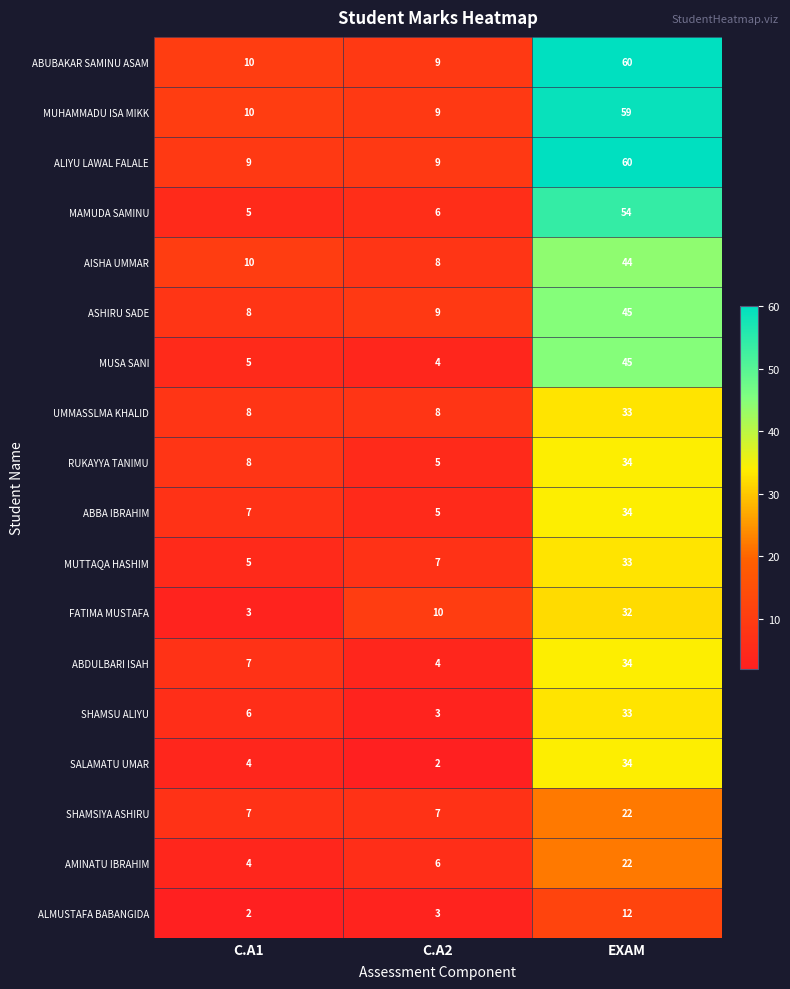

List the labels in order of ABUBAKAR SAMINU ASAM value, smallest first.

C.A2, C.A1, EXAM